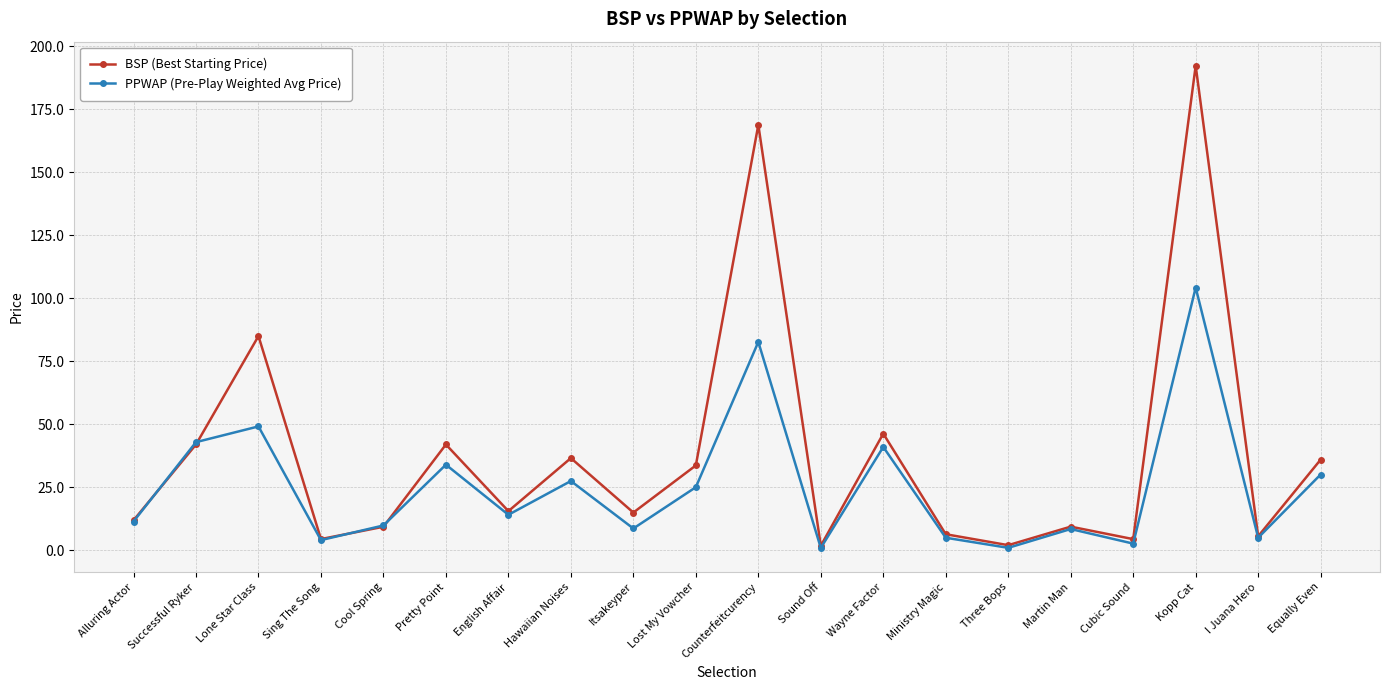

What is the difference between the second highest and second lowest values in the BSP (Best Starting Price) series?

166.7